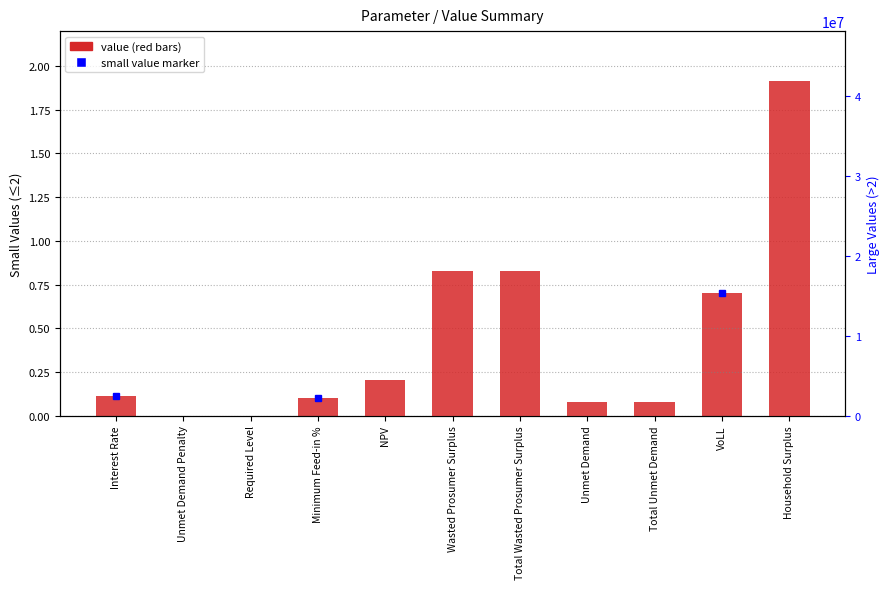

What is the average value of the small value series?

0.1